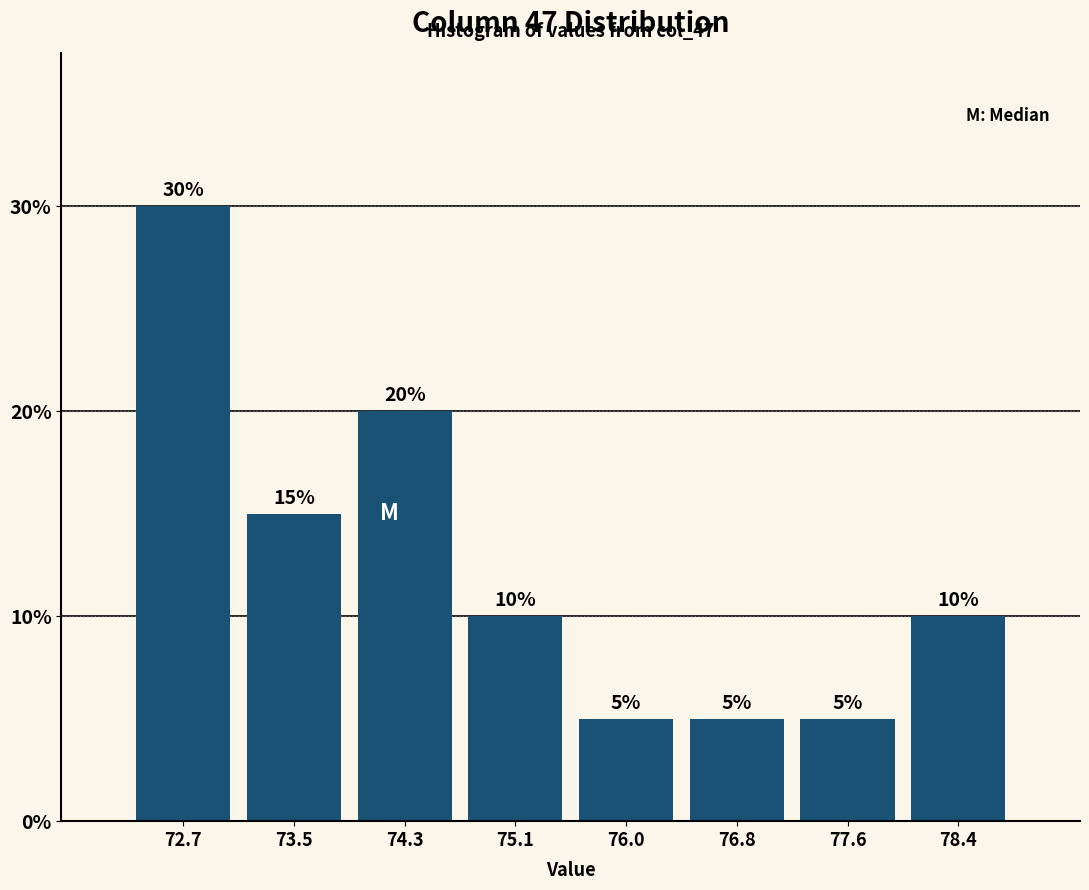

Reading left to right, transcribe this chart: for each bar, give the range it covers on the x-axis and its height. The bar edges are not printed on the chart, so give them approximately, as read against the axis.

72.3 to 73.1: 30
73.1 to 73.9: 15
73.9 to 74.7: 20
74.7 to 75.6: 10
75.6 to 76.4: 5
76.4 to 77.2: 5
77.2 to 78.0: 5
78.0 to 78.8: 10